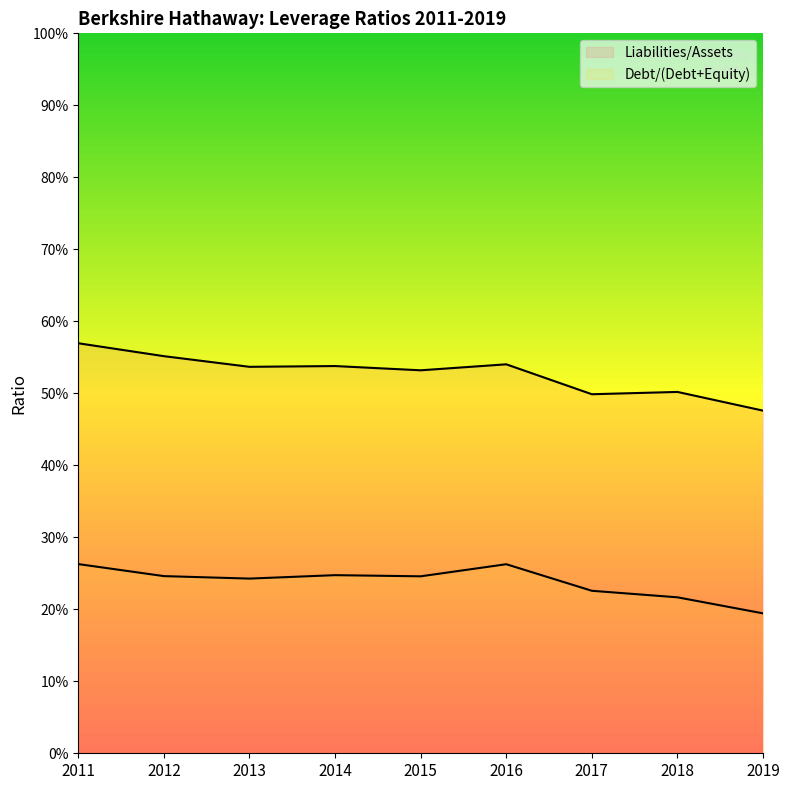

Count the Liabilities/Assets values in the range 0 to 1.

9